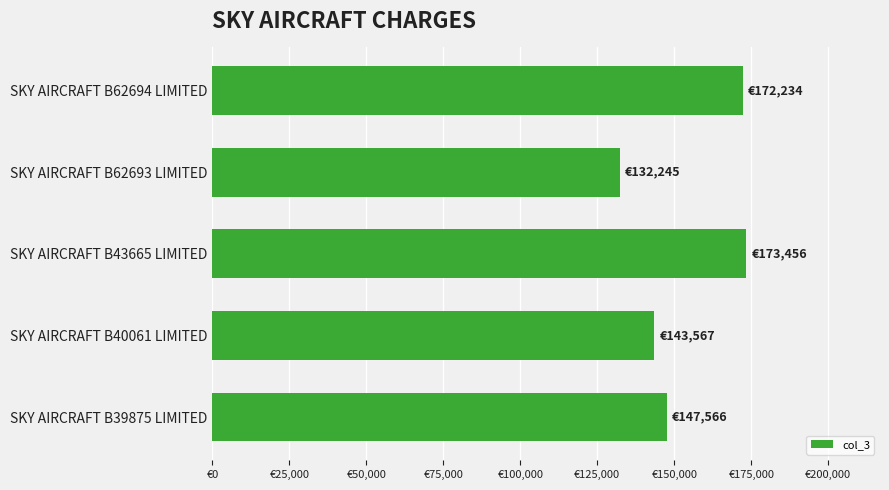

What is the greatest value displayed?

173456